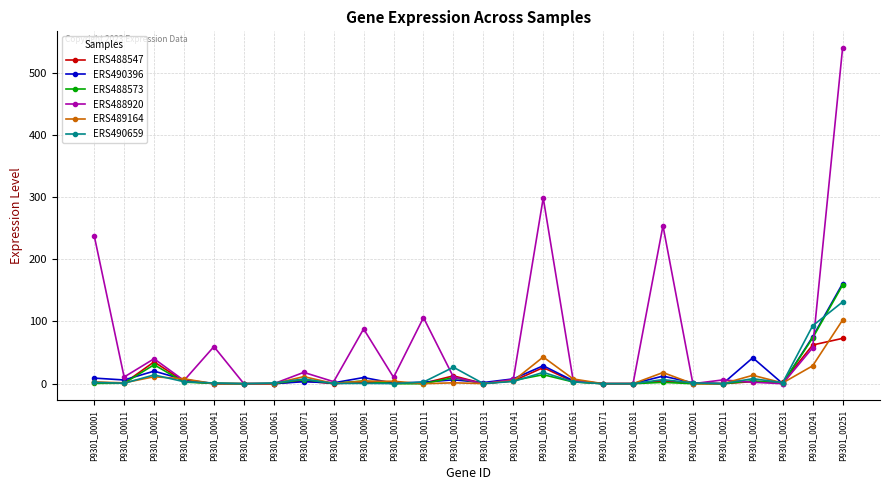

Which series has the largest total across all categories?

ERS488920